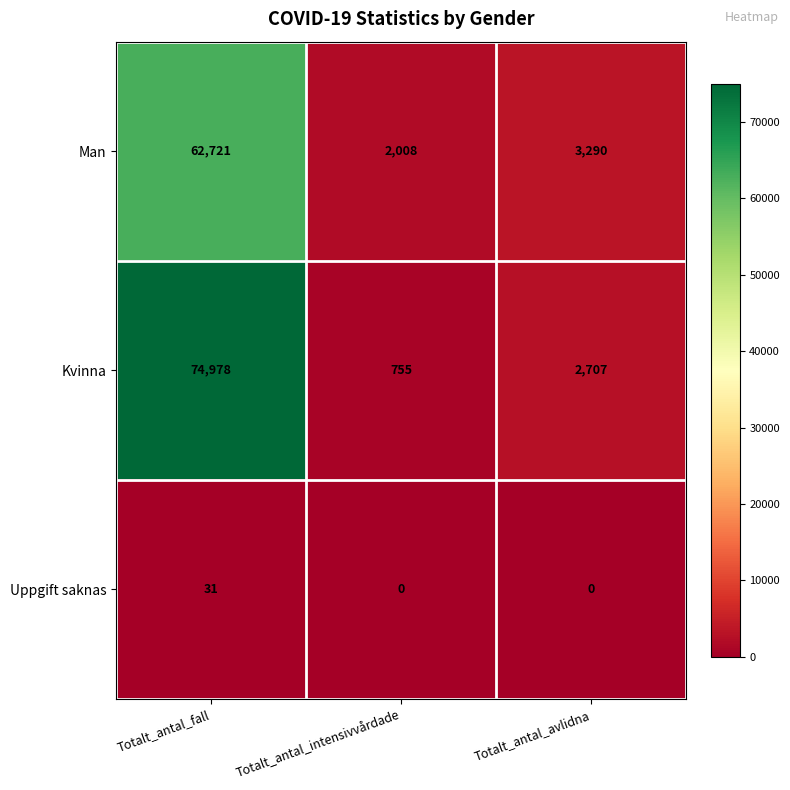

Which series has the largest range (max minus min)?

Kvinna